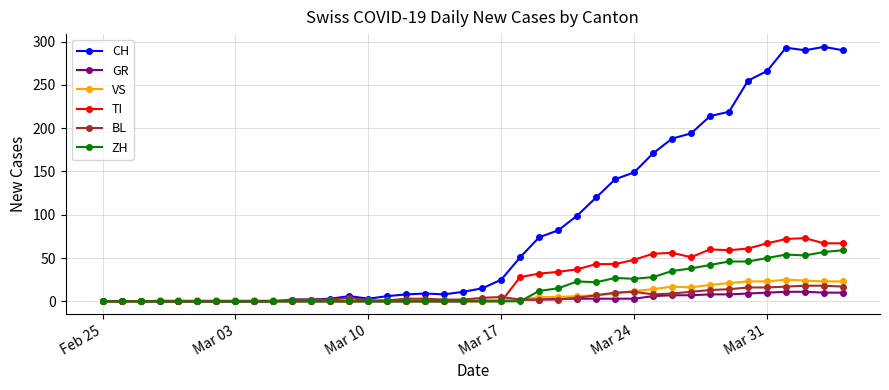

Which series has the largest range (max minus min)?

CH